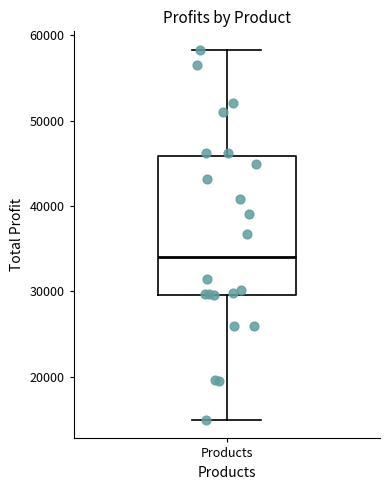

Read this box plot against the y-axis: the position of the median line, the range covered by the box, and the ends of both whiskers. The values are not printed on the chart, so give them approximately, as read against the axis.

median 34000, box 30000 to 46000, whiskers 15000 to 58000